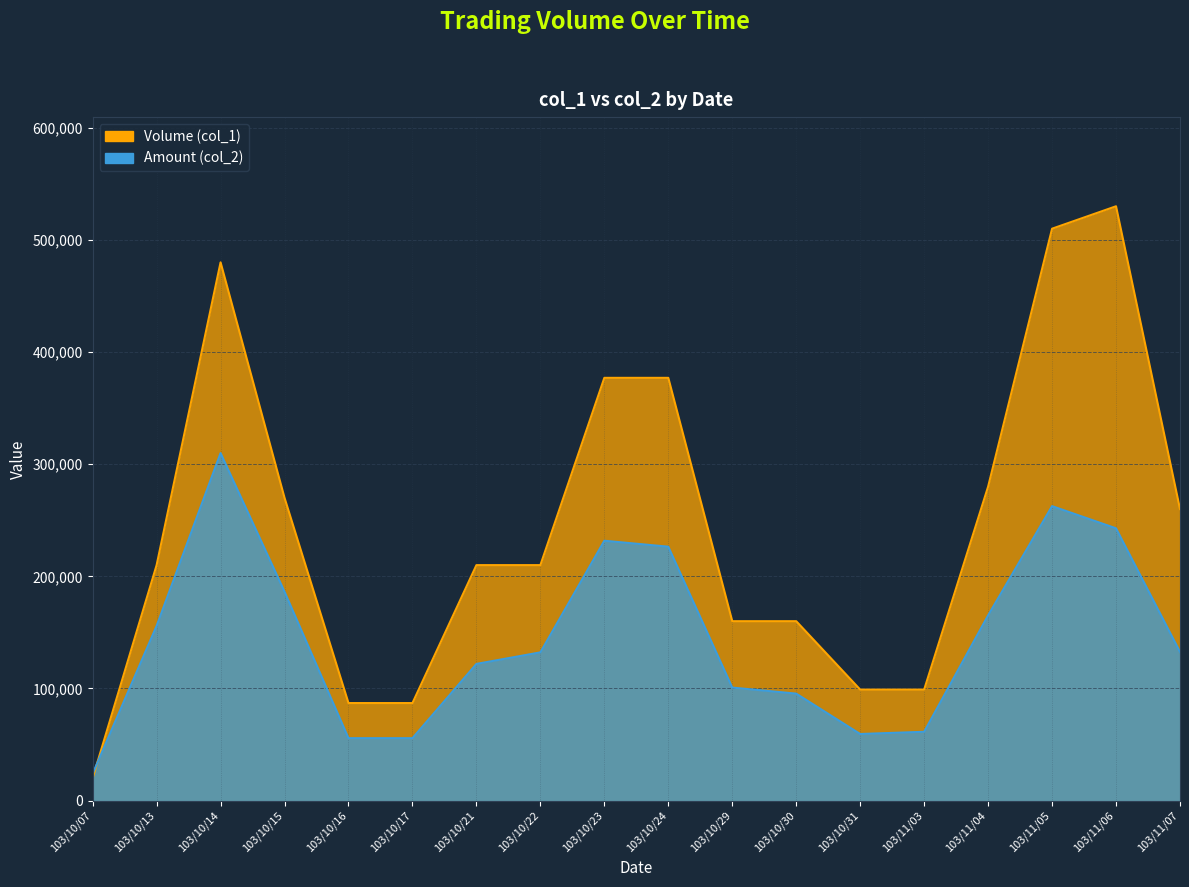

Which category has the highest value across all series?

103/11/06